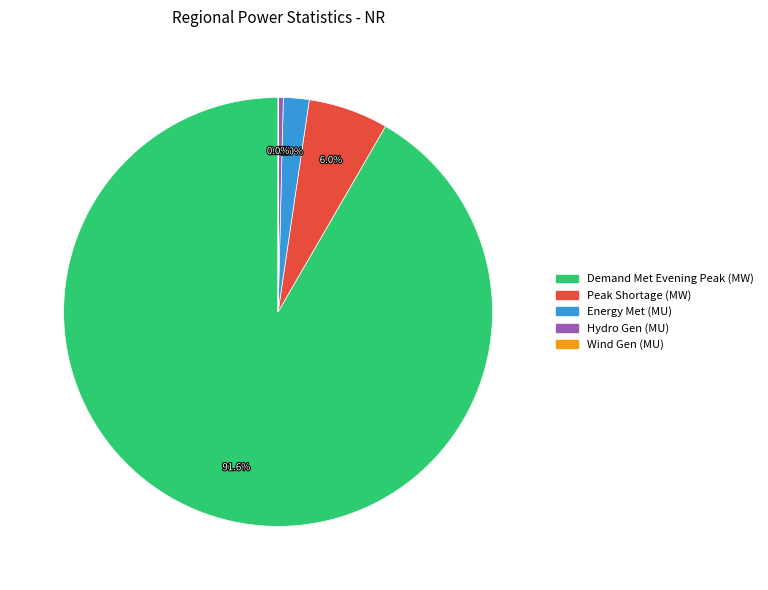

Is there a majority slice in this chart?

Yes